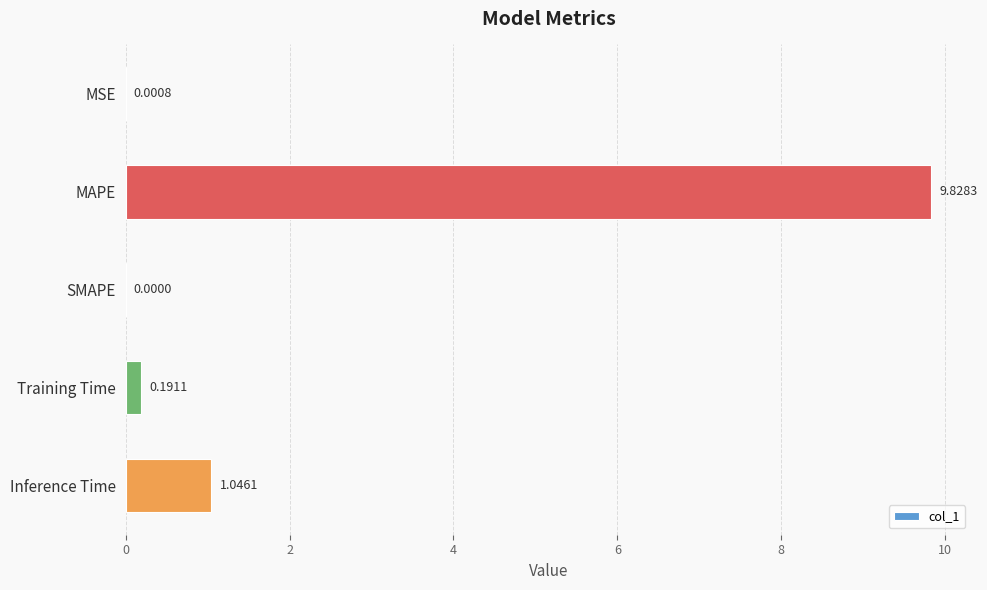

Which label corresponds to the largest value in the chart?

MAPE